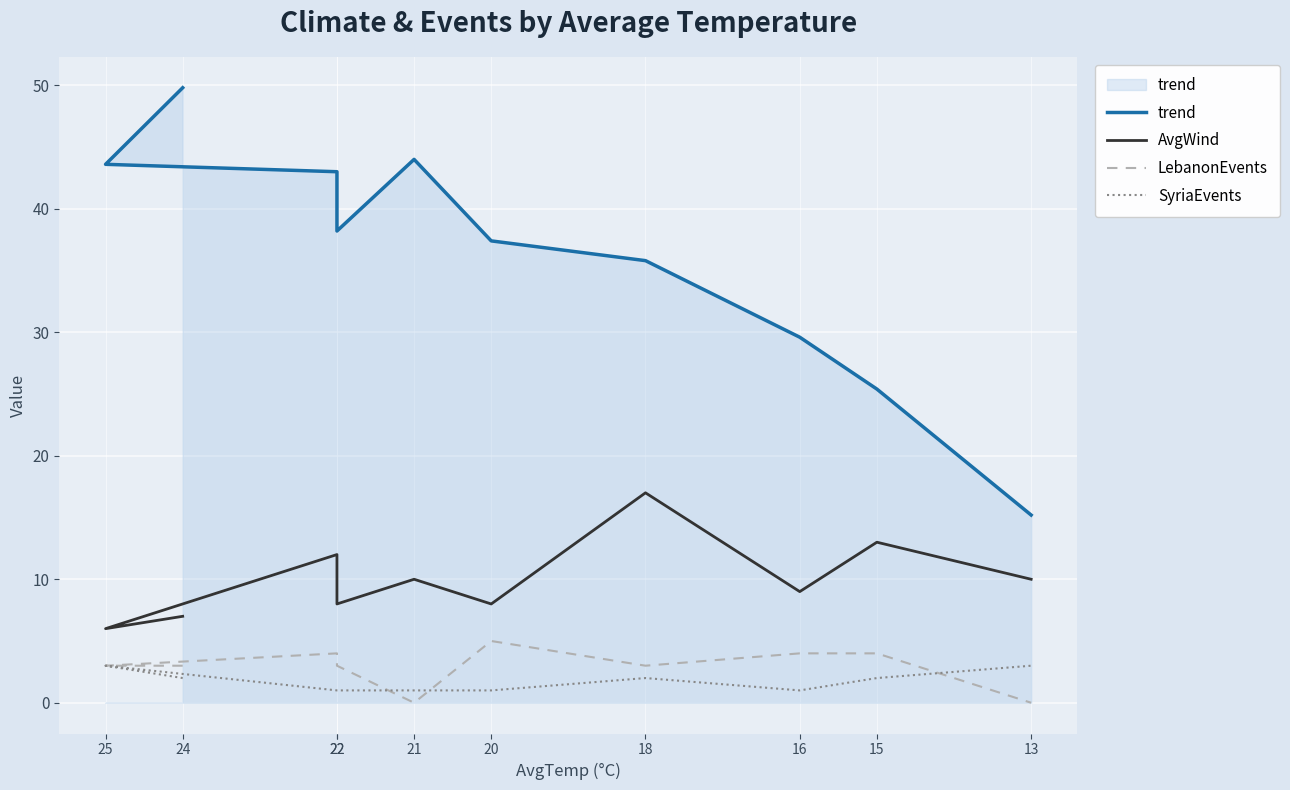

How many values in the AvgWind series are below 10?

5